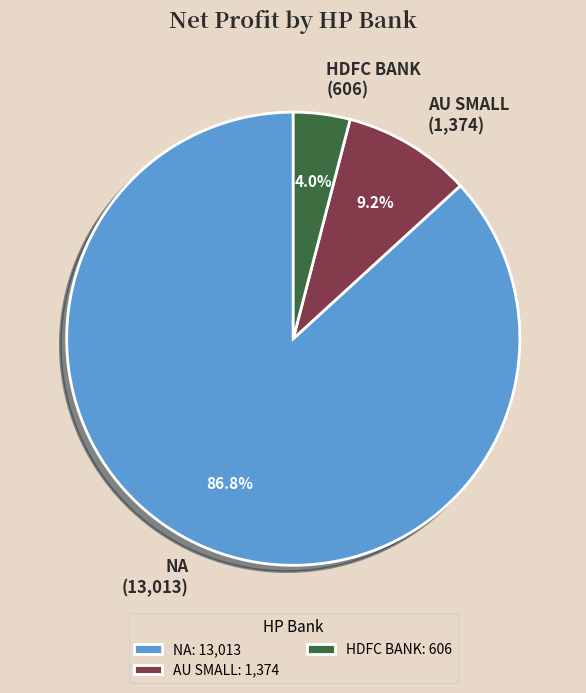

What percentage is NOT represented by AU SMALL (1,374)?

90.8%